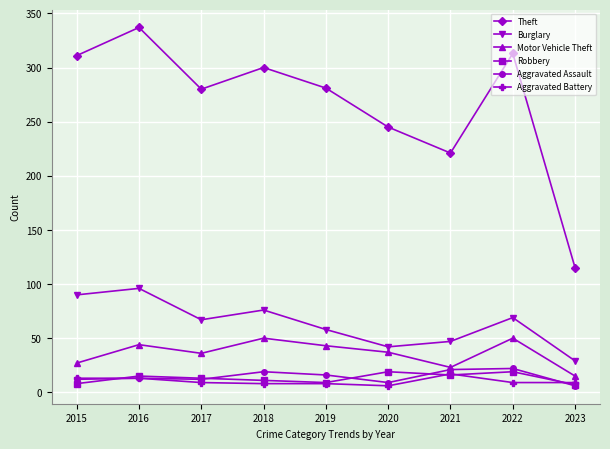

True or false: Theft and Motor Vehicle Theft cross at least once.

False